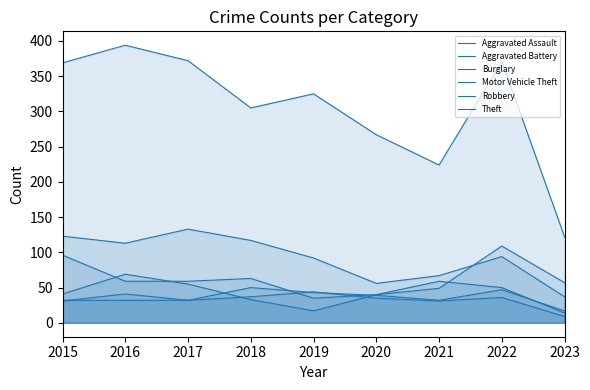

At which label does Burglary reach its minimum?

2023